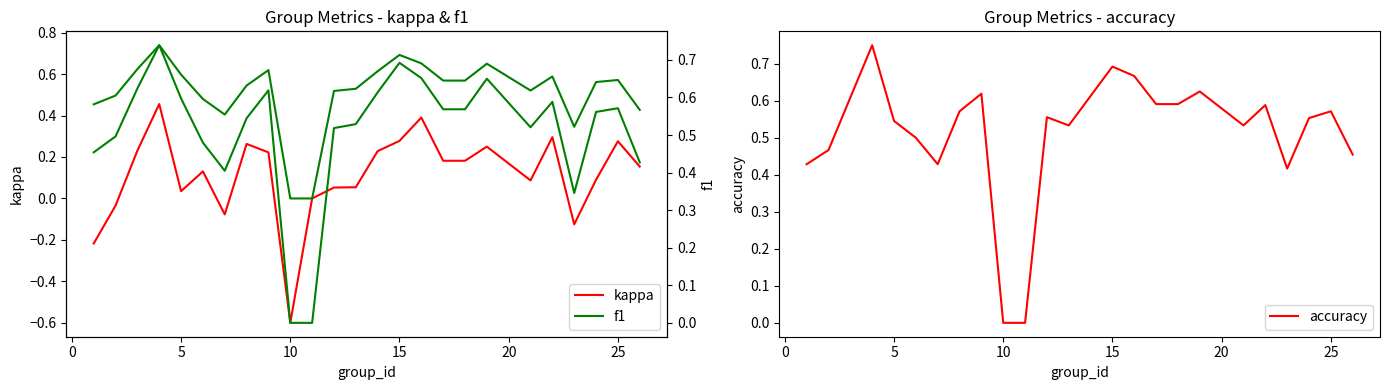

How many positive values does the kappa series have?

19